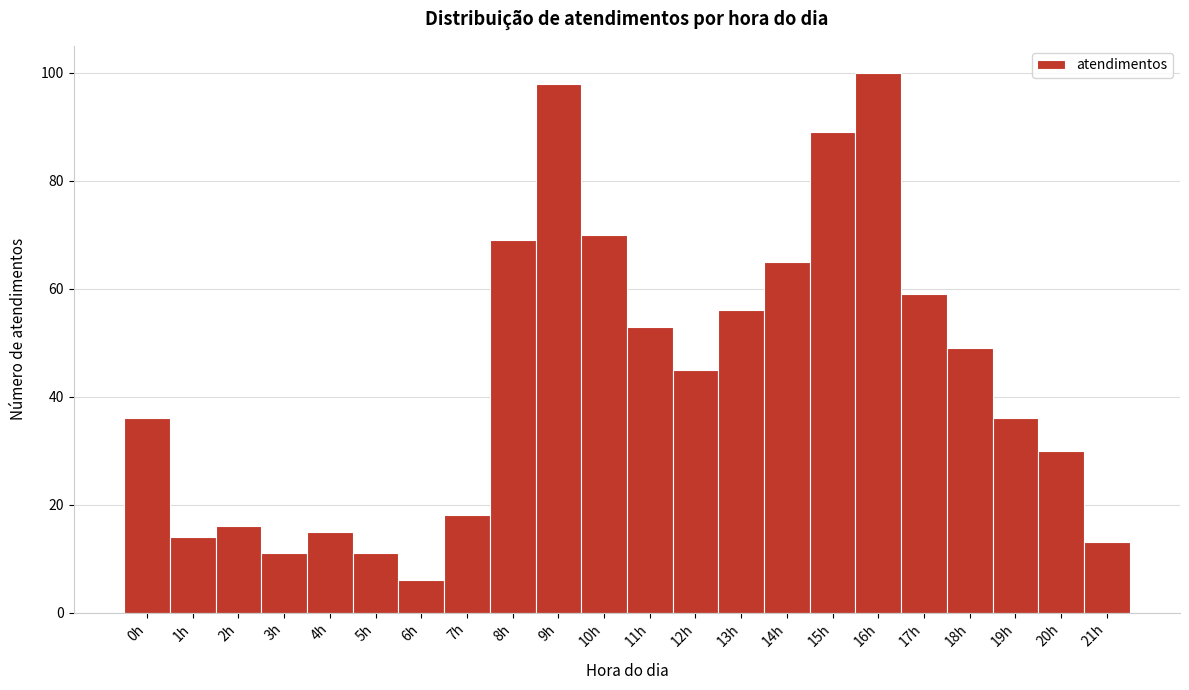

Reading left to right, list every bar in this chart as the range it spans on the x-axis followed by its height. The values are not printed on the chart, so give them approximately, as read against the axis.

-0.5 to 0.5: 36
0.5 to 1.5: 14
1.5 to 2.5: 16
2.5 to 3.5: 12
3.5 to 4.5: 16
4.5 to 5.5: 12
5.5 to 6.5: 6
6.5 to 7.5: 18
7.5 to 8.5: 70
8.5 to 9.5: 98
9.5 to 10.5: 70
10.5 to 11.5: 54
11.5 to 12.5: 46
12.5 to 13.5: 56
13.5 to 14.5: 66
14.5 to 15.5: 90
15.5 to 16.5: 100
16.5 to 17.5: 60
17.5 to 18.5: 50
18.5 to 19.5: 36
19.5 to 20.5: 30
20.5 to 21.5: 14